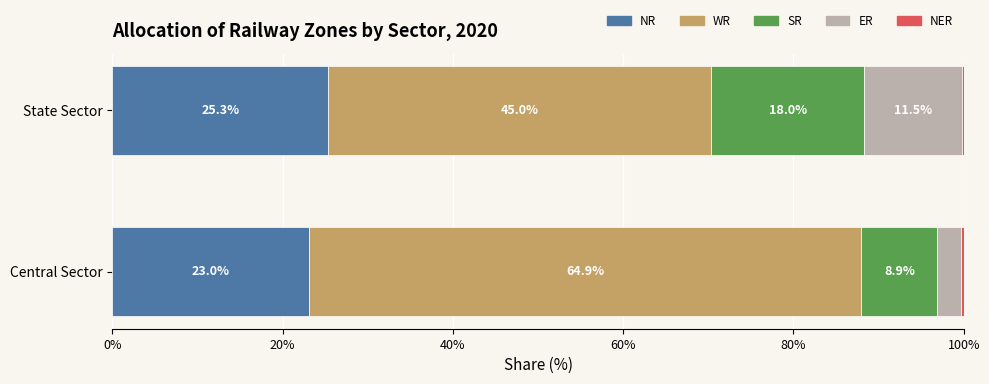

What is the highest value of the NR series?

25.3